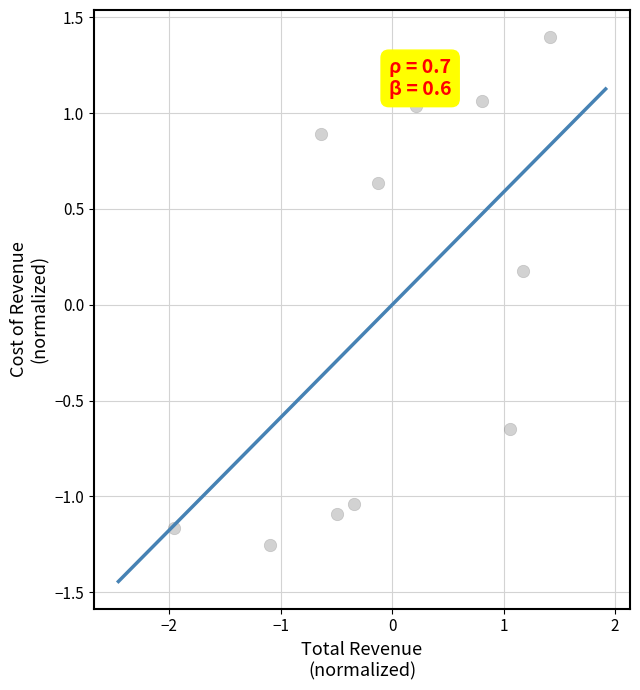

What is the range of X values (max minus min)?

3.4